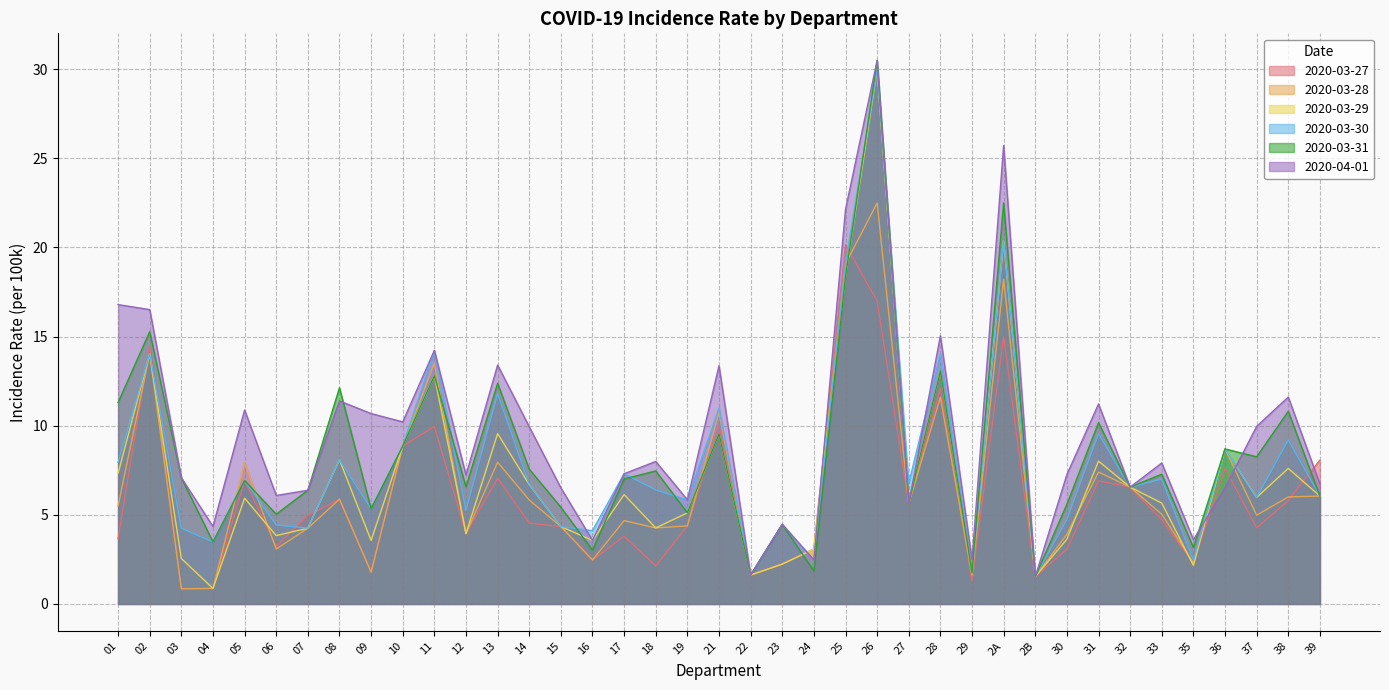

List the series in order of their peak value, highest first.

2020-03-31, 2020-04-01, 2020-03-29, 2020-03-30, 2020-03-28, 2020-03-27